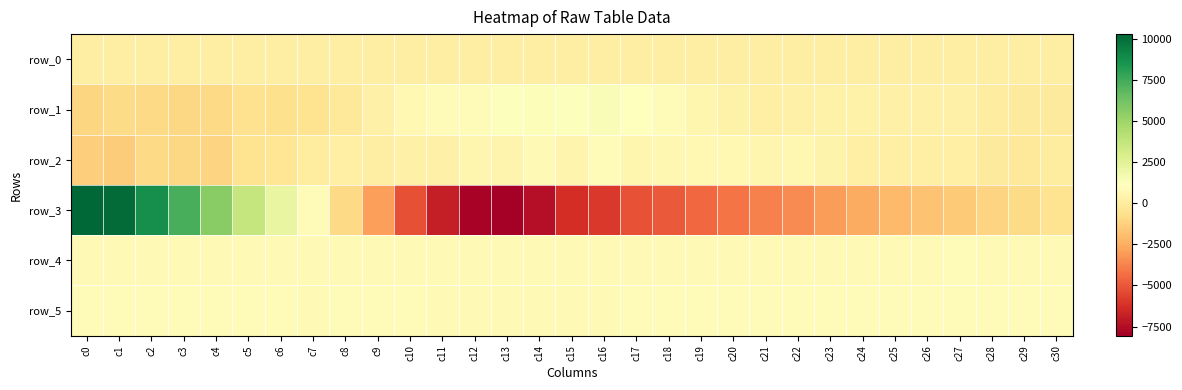

True or false: row_4 has a value of 828.0 at c23.

True